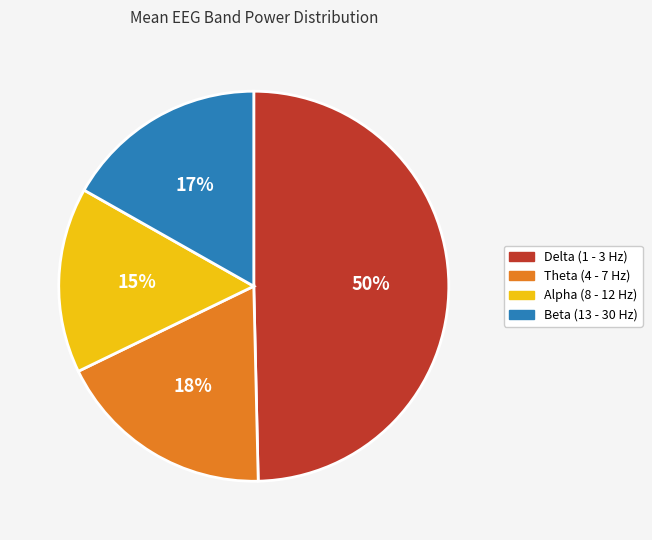

Is there any slice that represents more than half of the pie?

No